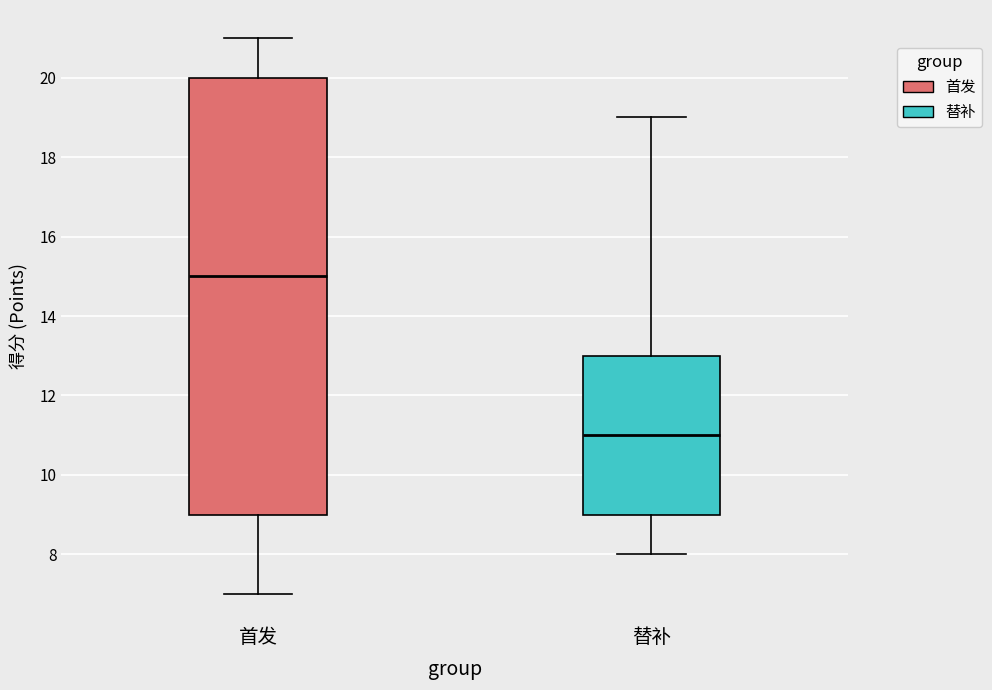

Which box's median line is the lowest?

替补